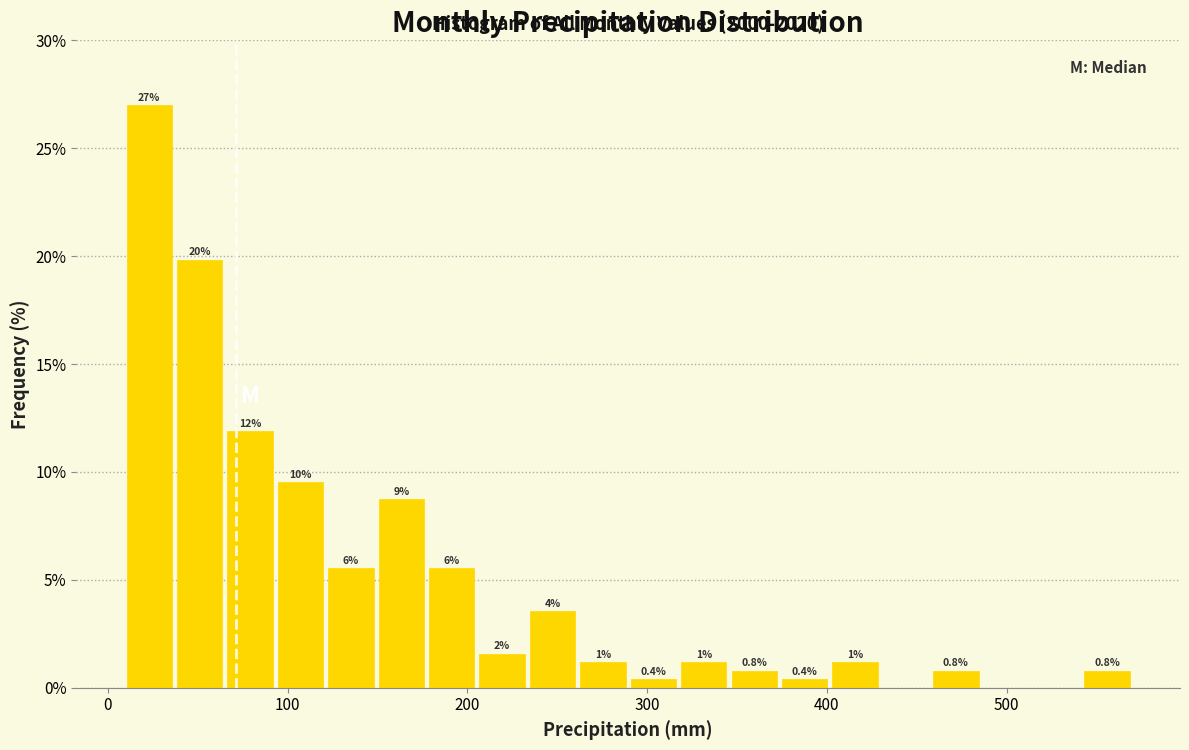

Read against the x-axis, roughly where is the centre of the tallest bar?

20